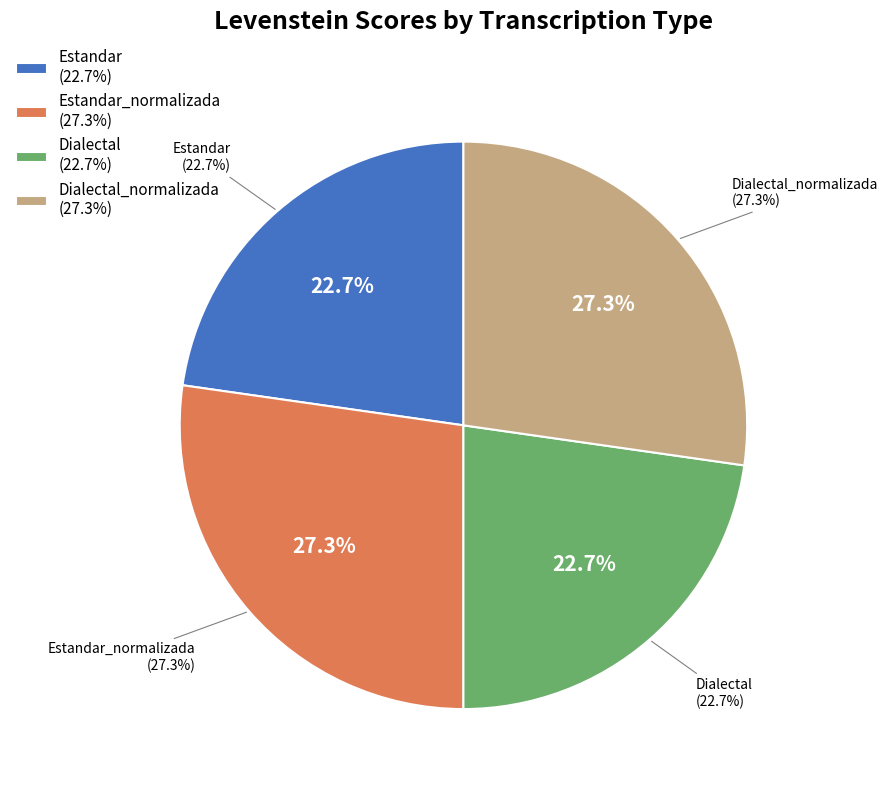

What is the change in value from Estandar to Estandar_normalizada?

+8.4